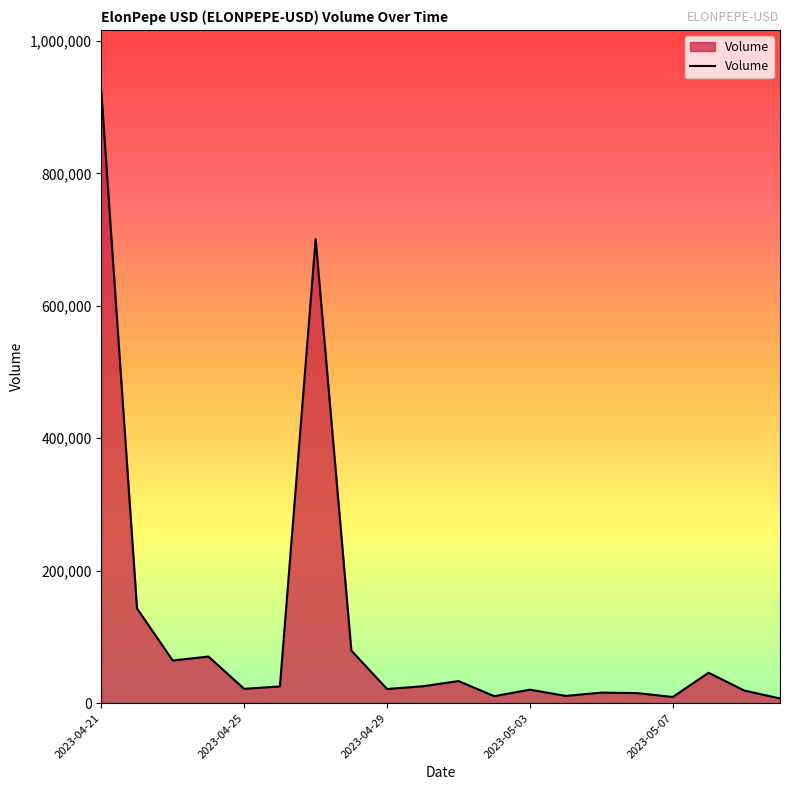

What is the maximum value shown in the chart?

924406